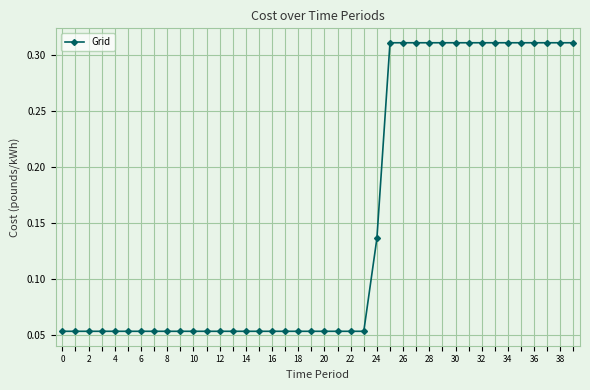

What is the average value?

0.2